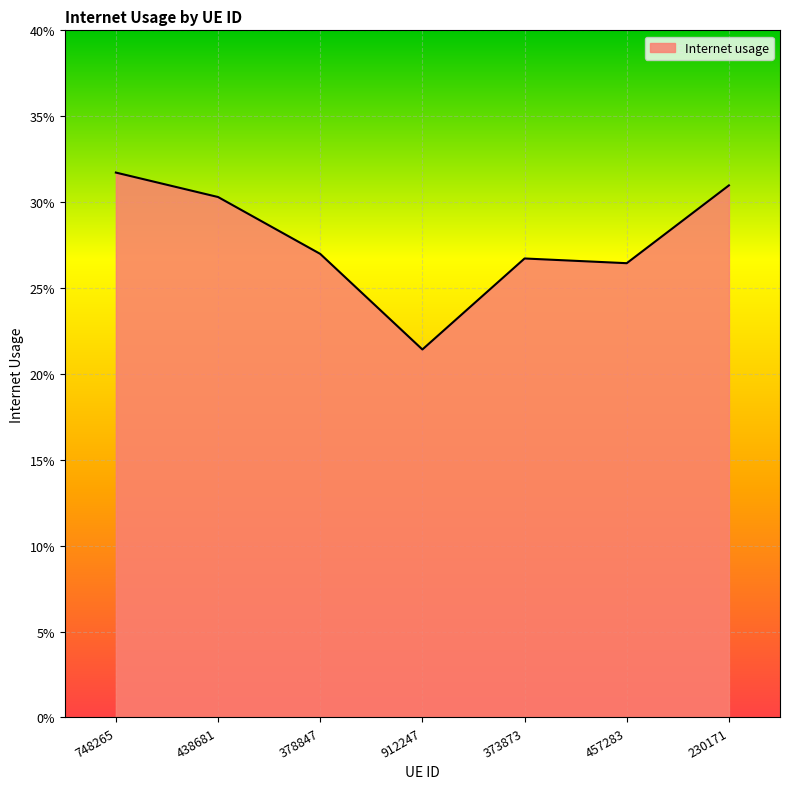

Where is the data nearest to the value 0?

912247